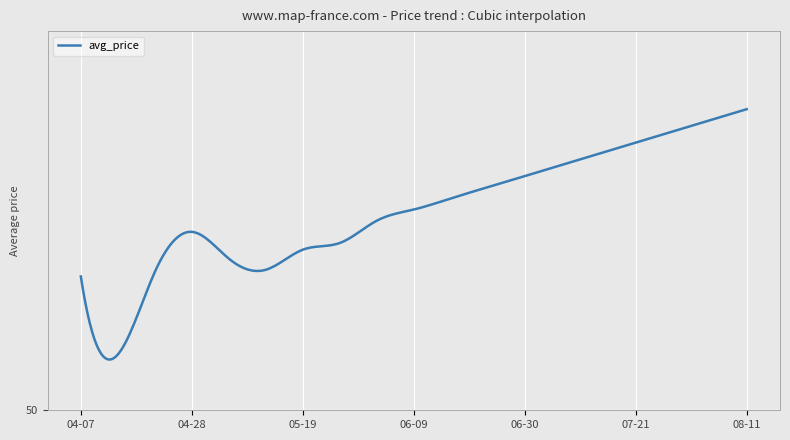

Reading left to right, transcribe all the data shown in this chart.

56.0	52.5	56.2	58.0	56.8	56.3	57.2	57.5	58.5	59.0	59.5	60.0	60.5	61.0	61.5	62.0	62.5	63.0	63.5